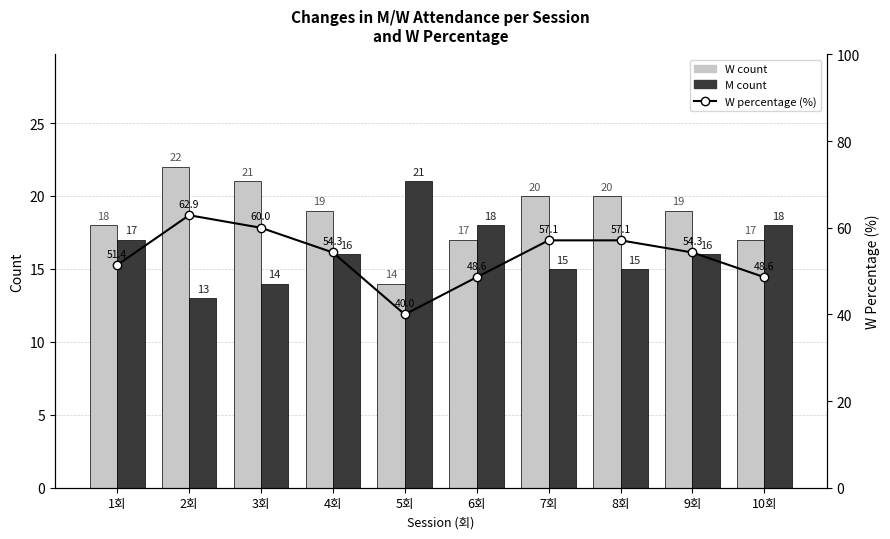

Between 1회 and 6회, which series saw the biggest shift?

W percentage (%)